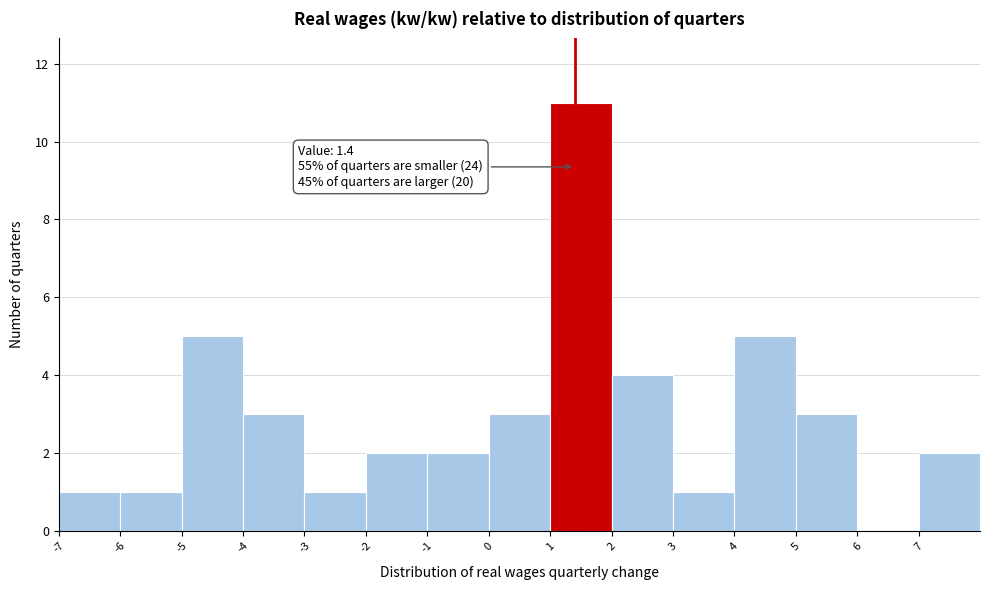

Which range on the x-axis has the tallest bar?

1 to 2